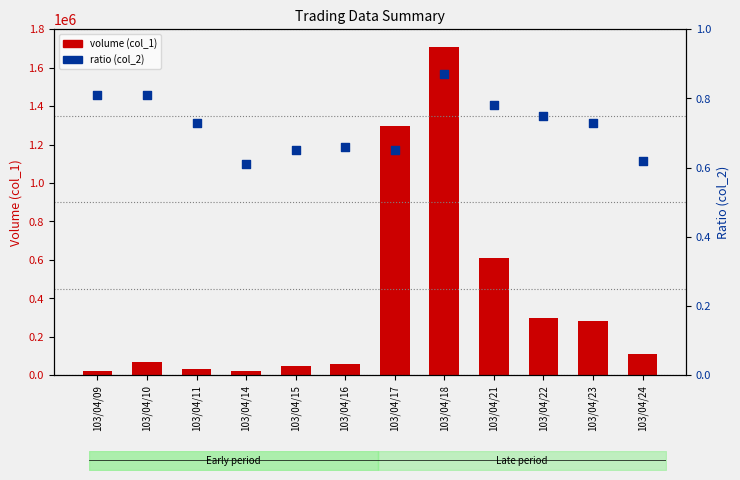

What are all the series names shown in the legend?

volume (col_1), ratio (col_2)